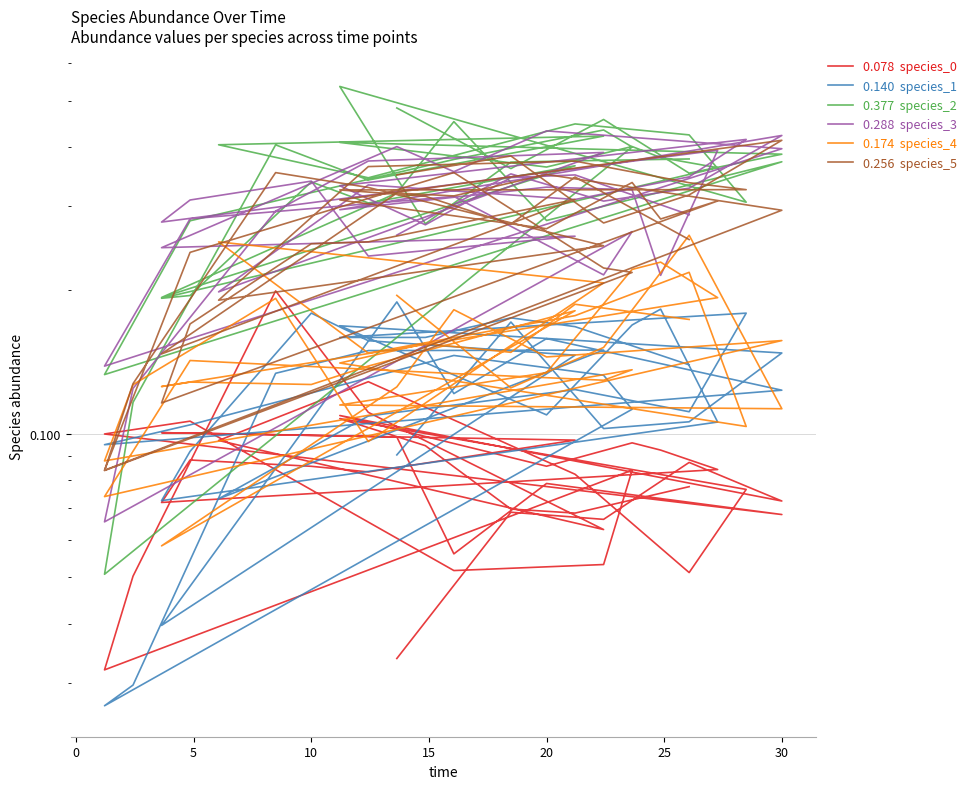

Which series has the largest range (max minus min)?

species_2